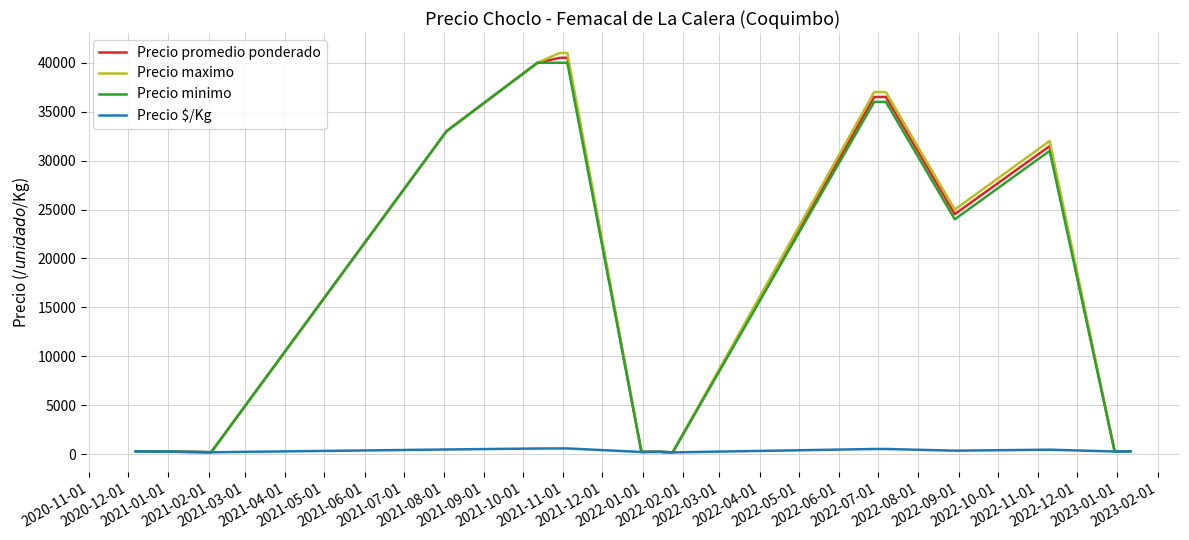

Which series has the widest spread of values?

Precio maximo